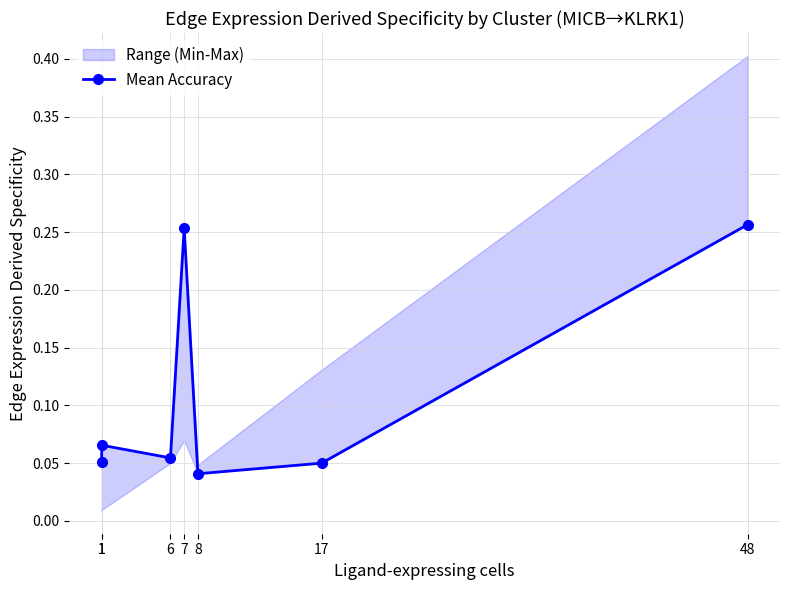

Which has a higher value, 8 or 17?

17